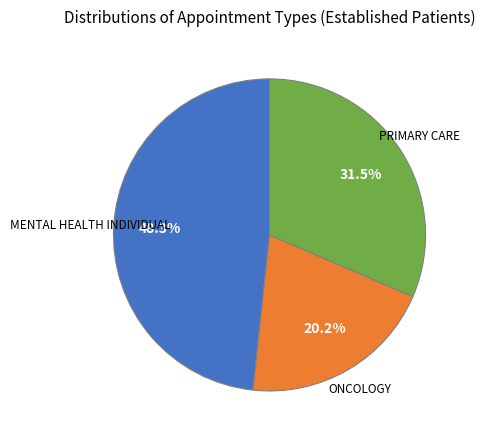

Is there a majority slice in this chart?

No